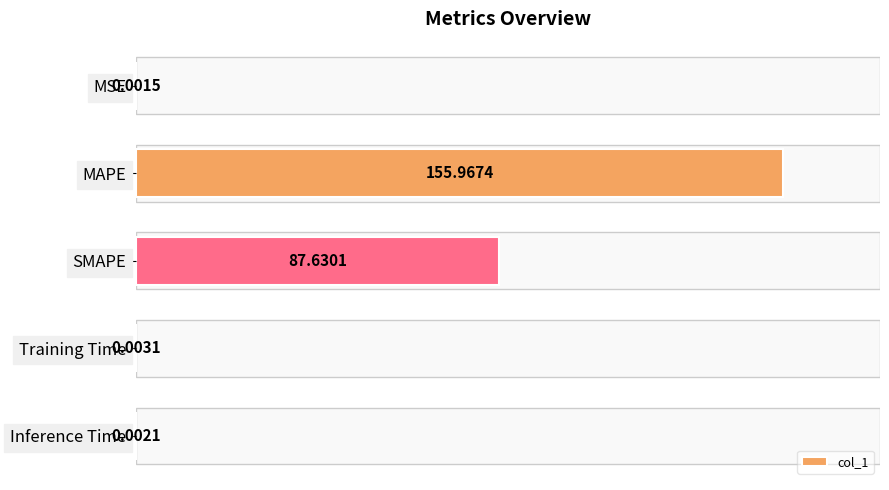

At which label is the value closest to 77?

SMAPE